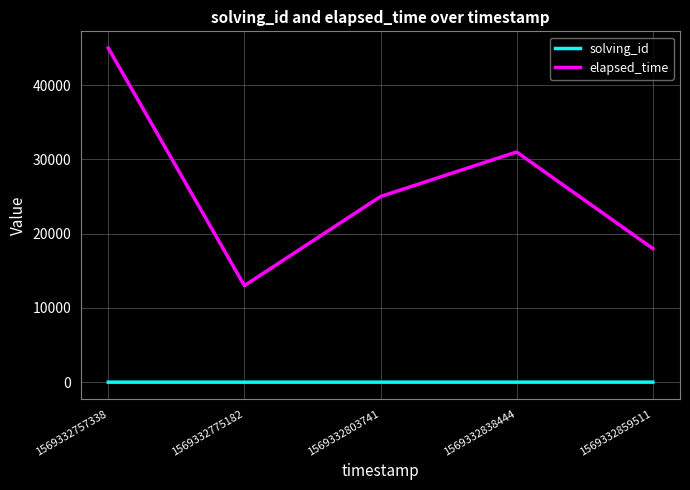

What value does the solving_id series have at 1569332838444?

4